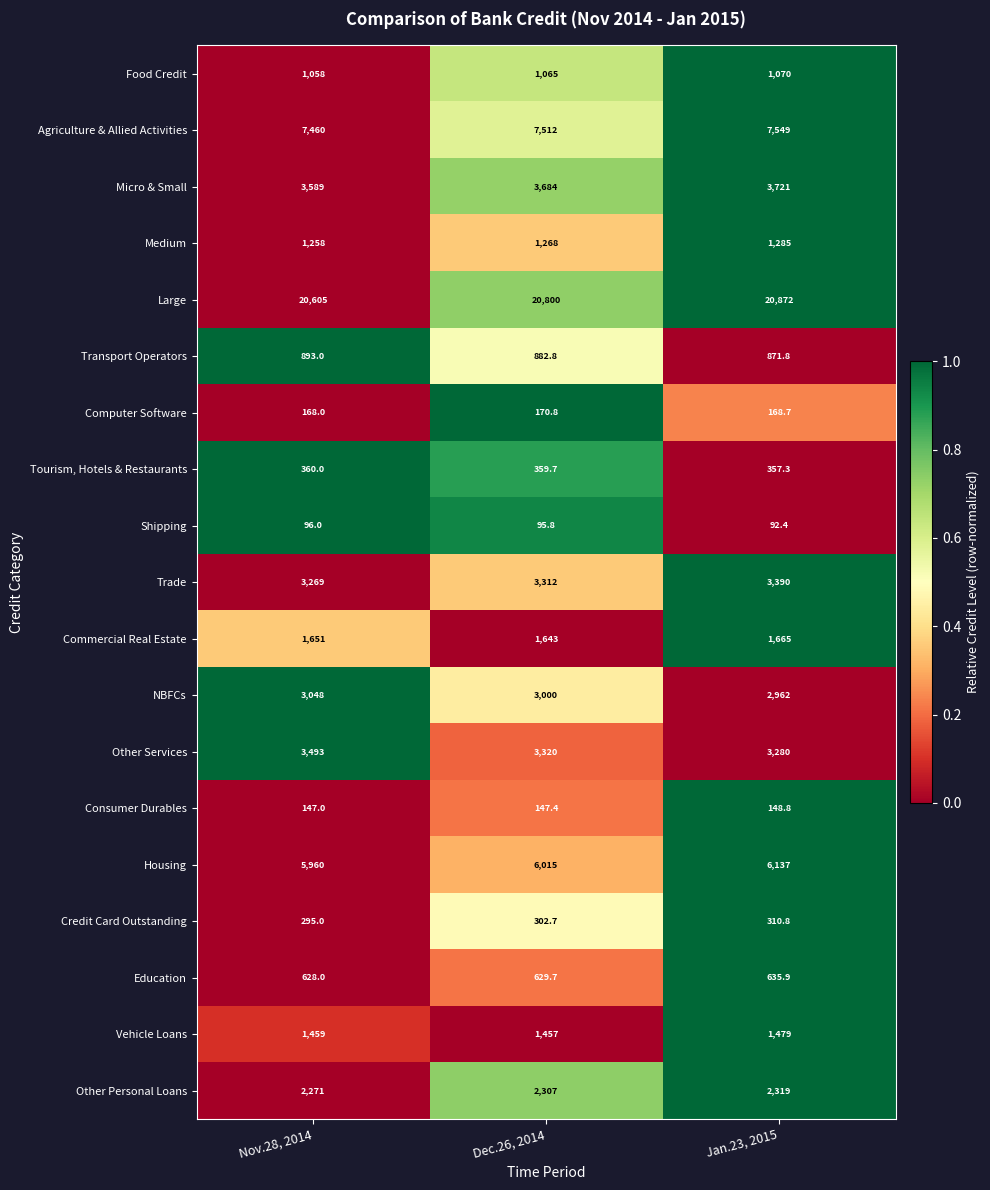

Which category has the highest value across all series?

Jan.23, 2015